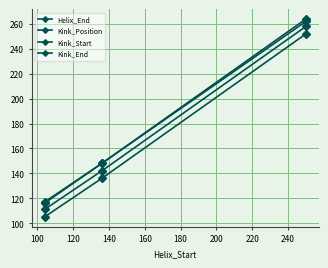

Count the number of data series in this chart.

4